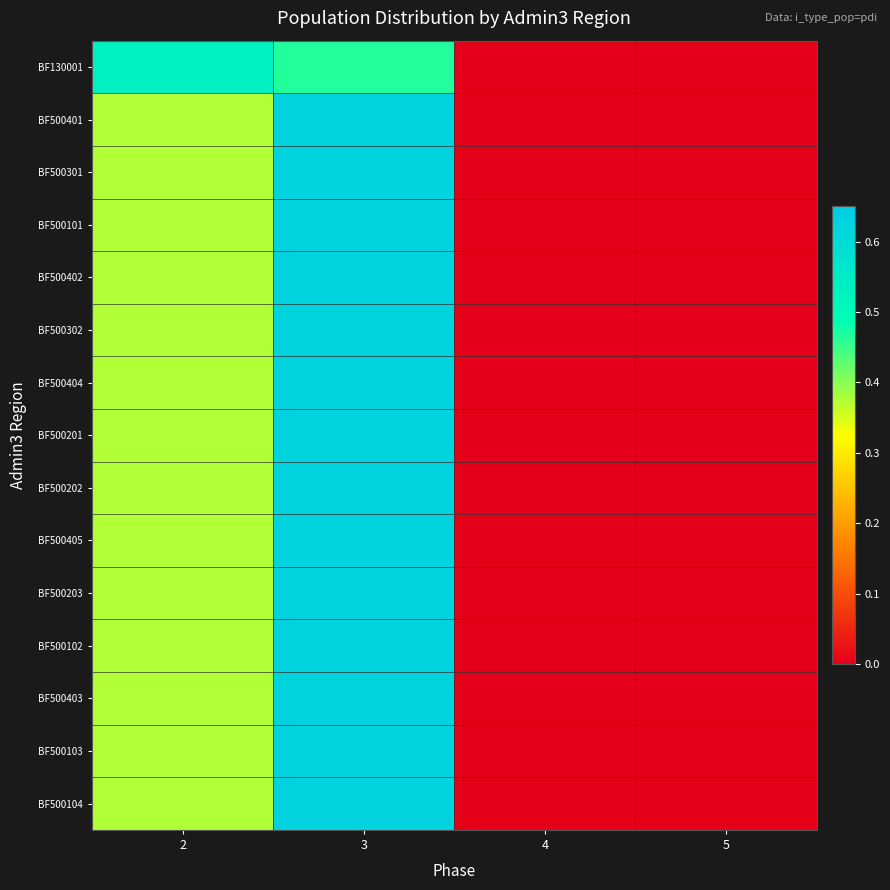

Reading left to right, what are all the values shown in this chart?

BF130001: 2=0.5	3=0.5	4=0.0	5=0.0
BF500401: 2=0.4	3=0.6	4=0.0	5=0.0
BF500301: 2=0.4	3=0.6	4=0.0	5=0.0
BF500101: 2=0.4	3=0.6	4=0.0	5=0.0
BF500402: 2=0.4	3=0.6	4=0.0	5=0.0
BF500302: 2=0.4	3=0.6	4=0.0	5=0.0
BF500404: 2=0.4	3=0.6	4=0.0	5=0.0
BF500201: 2=0.4	3=0.6	4=0.0	5=0.0
BF500202: 2=0.4	3=0.6	4=0.0	5=0.0
BF500405: 2=0.4	3=0.6	4=0.0	5=0.0
BF500203: 2=0.4	3=0.6	4=0.0	5=0.0
BF500102: 2=0.4	3=0.6	4=0.0	5=0.0
BF500403: 2=0.4	3=0.6	4=0.0	5=0.0
BF500103: 2=0.4	3=0.6	4=0.0	5=0.0
BF500104: 2=0.4	3=0.6	4=0.0	5=0.0